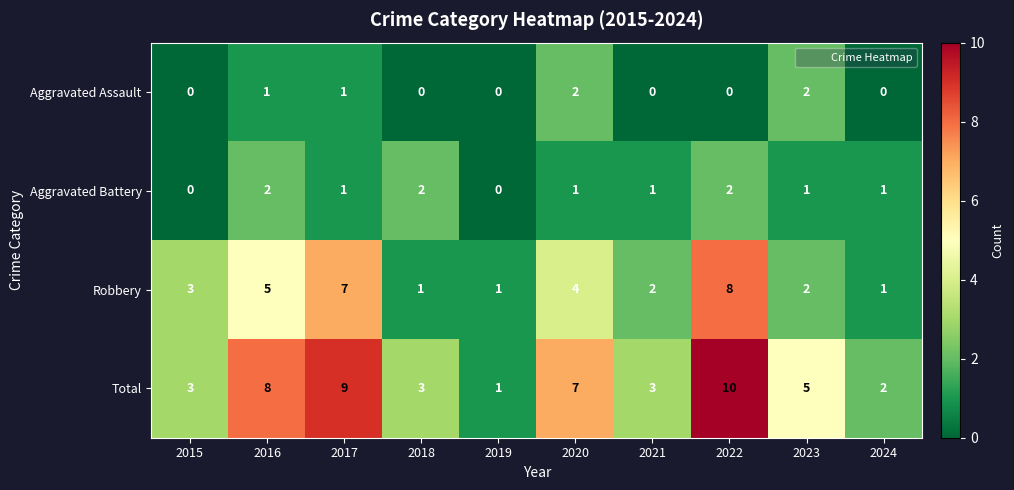

What is the sum of all Robbery values?

34